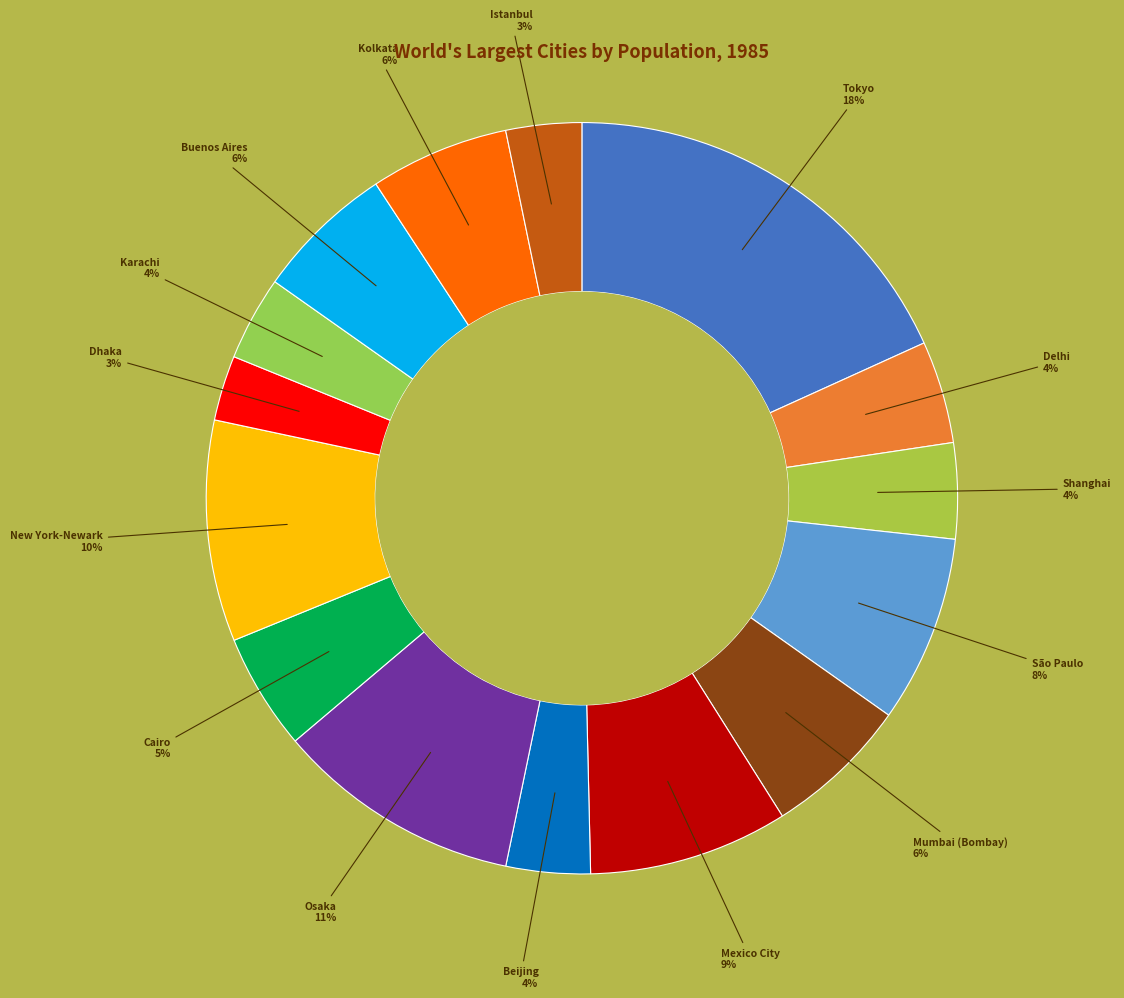

How many segments does this pie chart have?

15